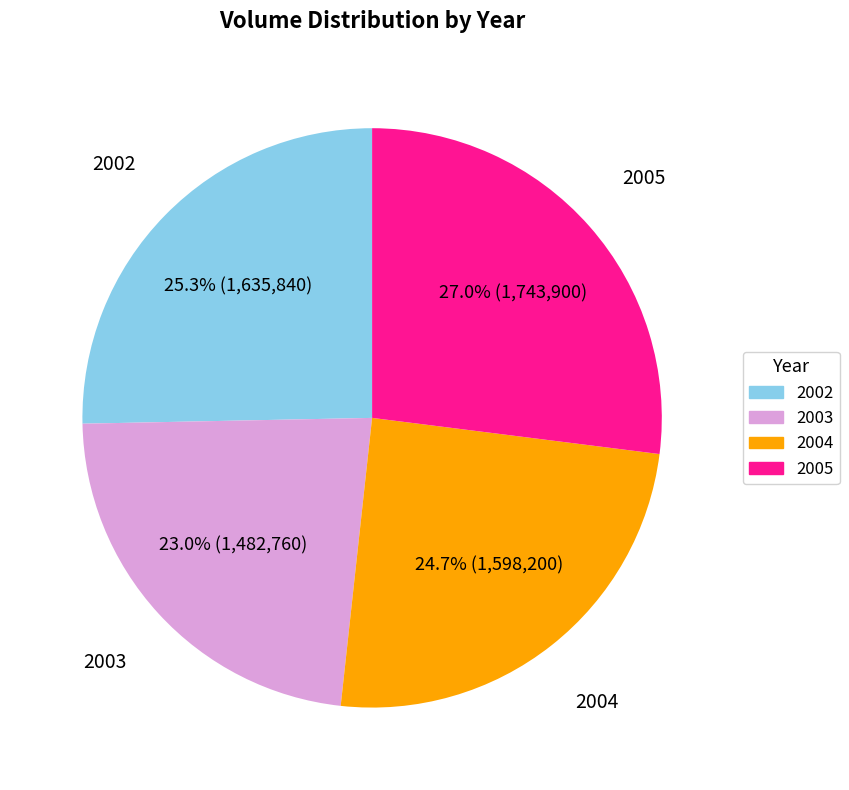

Rank the categories by value from highest to lowest.

2005, 2002, 2004, 2003